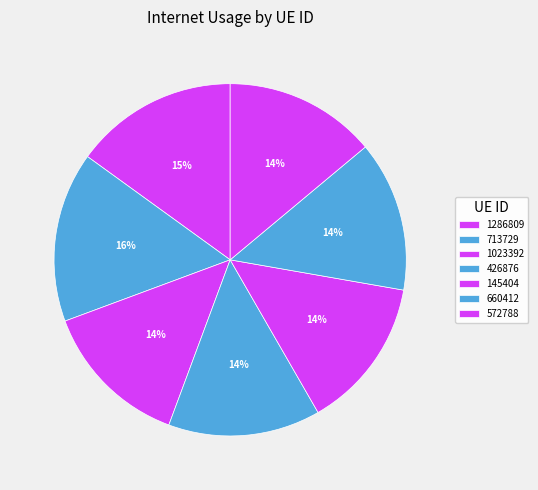

True or false: 1023392 accounts for 1% of the total.

False